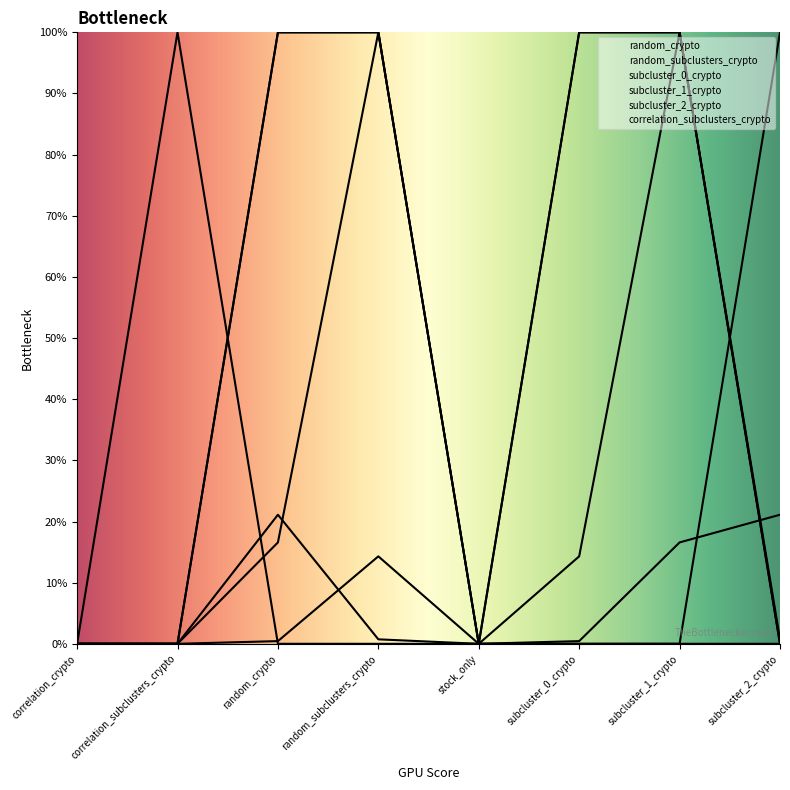

What is the highest value of the subcluster_1_crypto series?

1.0